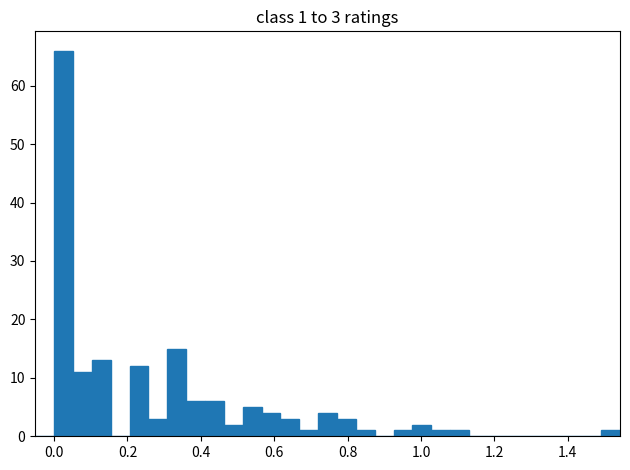

Around what value on the x-axis is the tallest bar? Give the approximate position of its centre, as read against the axis.

0.02